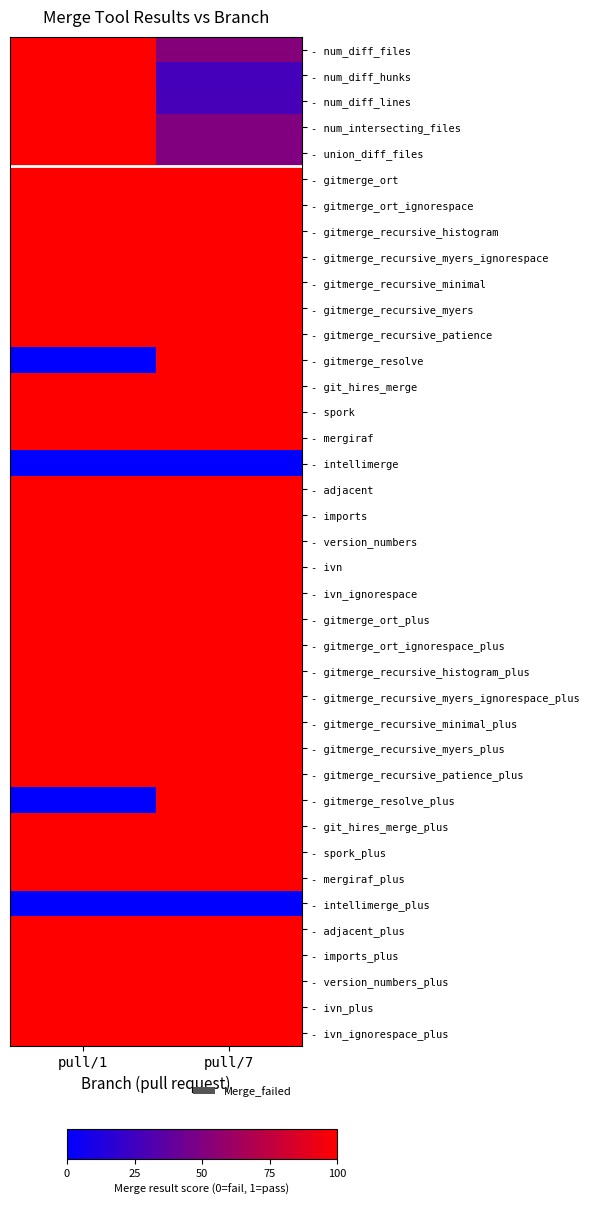

Count the number of data series in this chart.

39